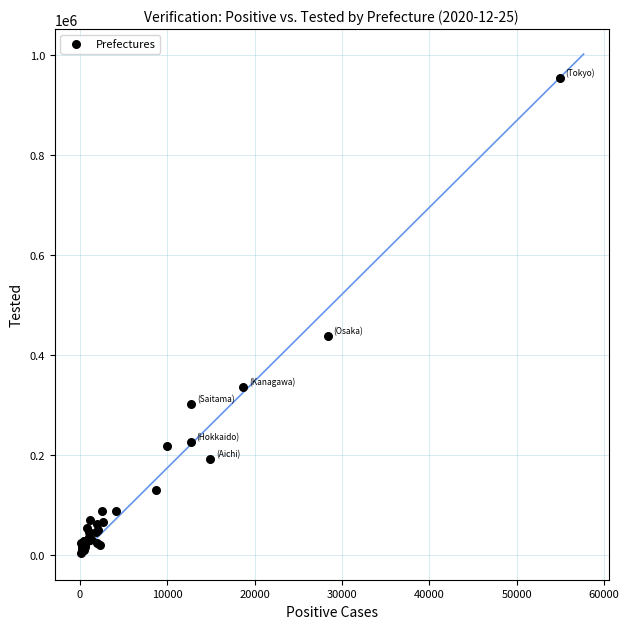

What Y value in the scatter plot is closest to 478744?

436421